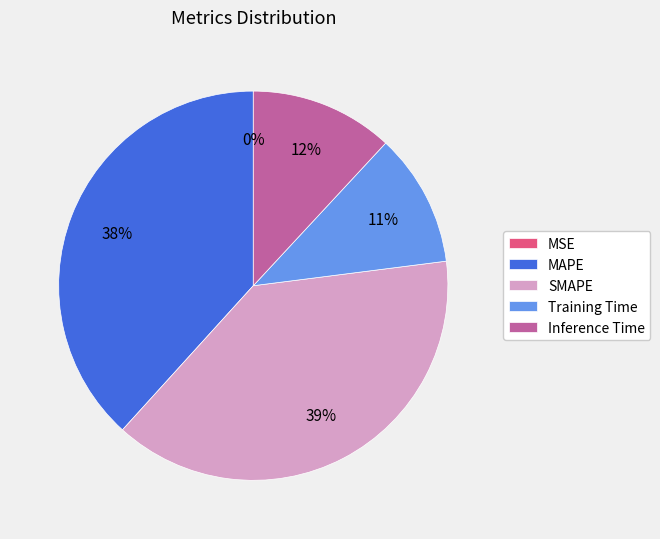

To the nearest percent, what portion does Inference Time represent?

12%